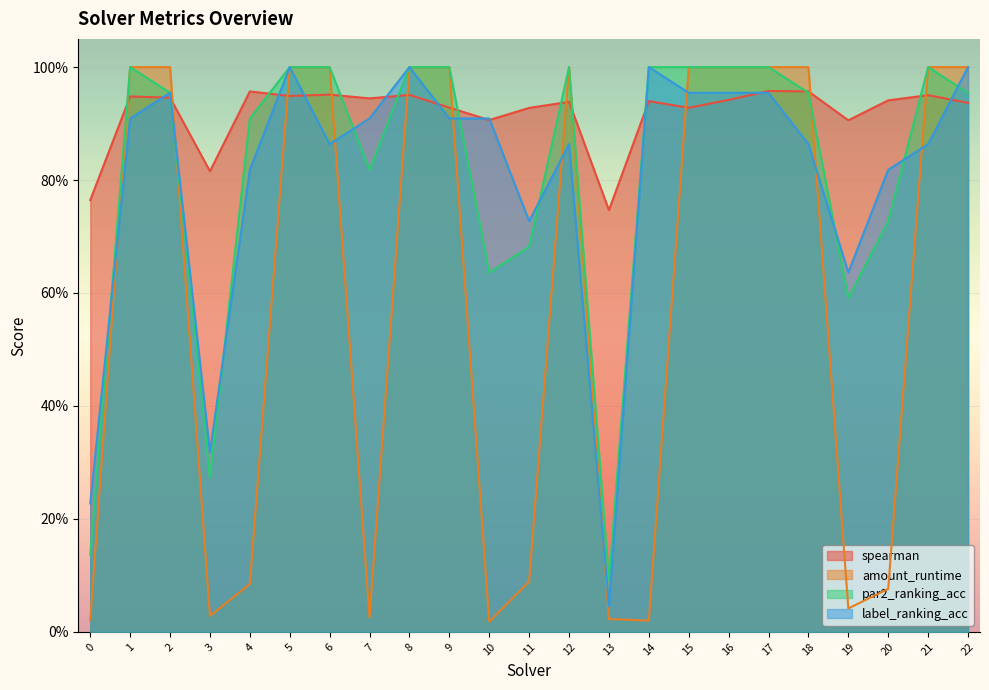

At which label does par2_ranking_acc reach its minimum?

13